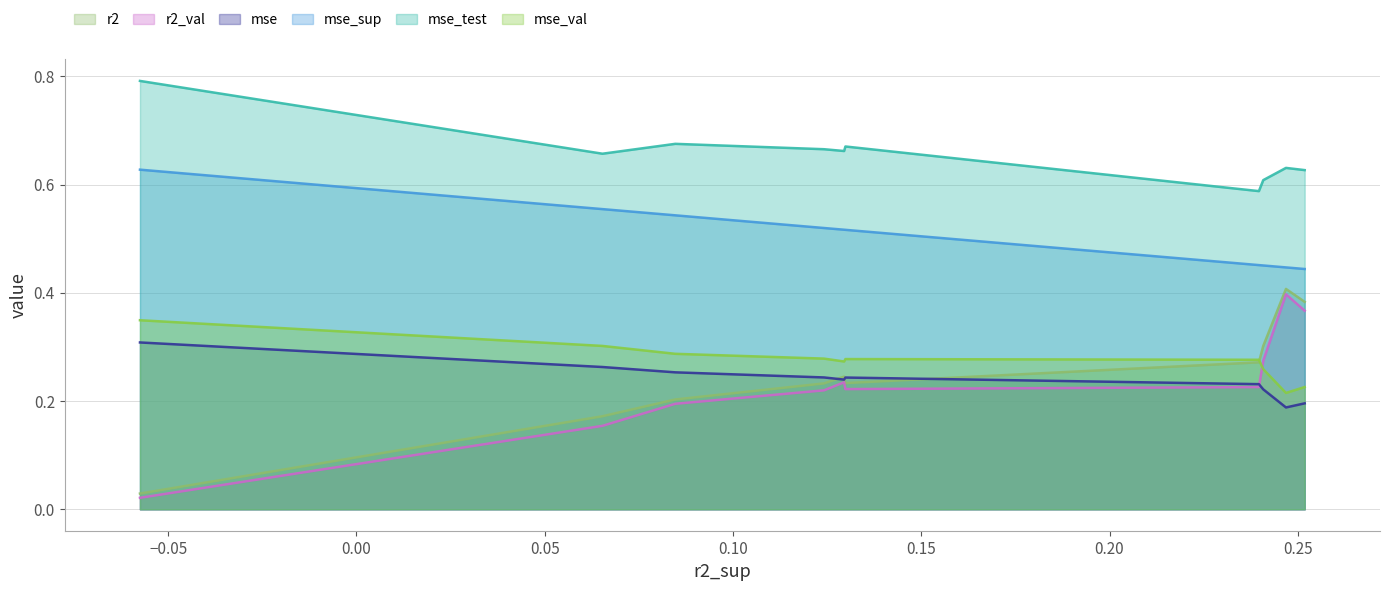

Which series has the largest total across all categories?

mse_test